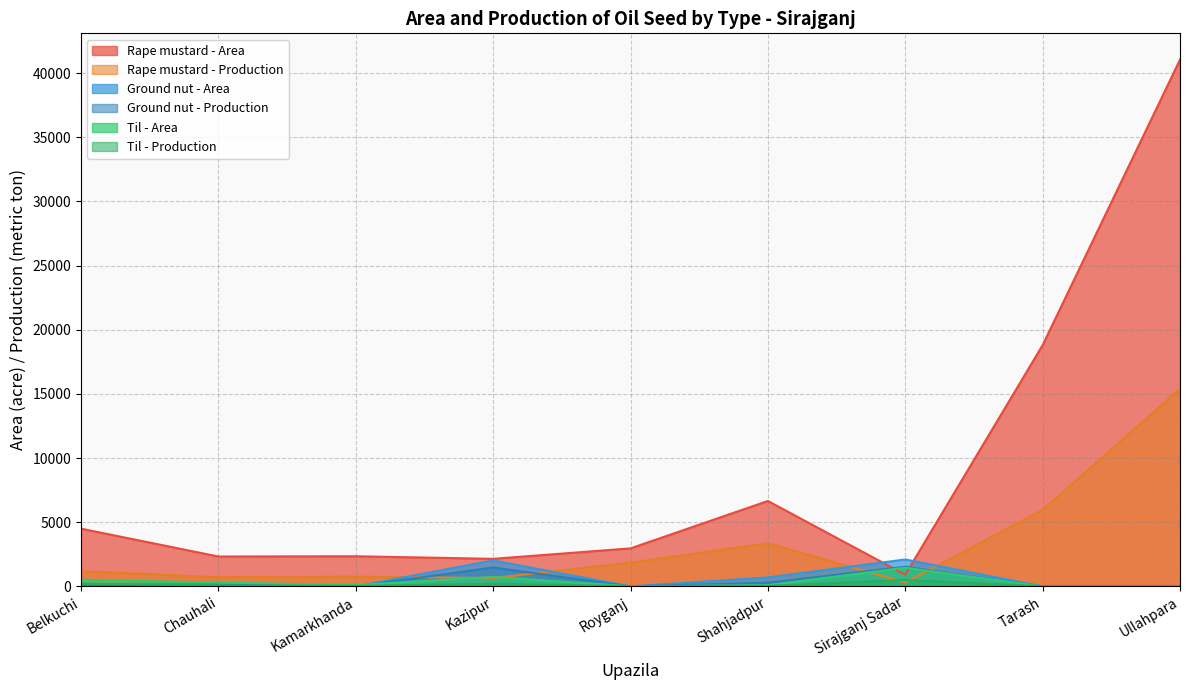

Where does the Ground nut - Production series first go above 29?

Chauhali